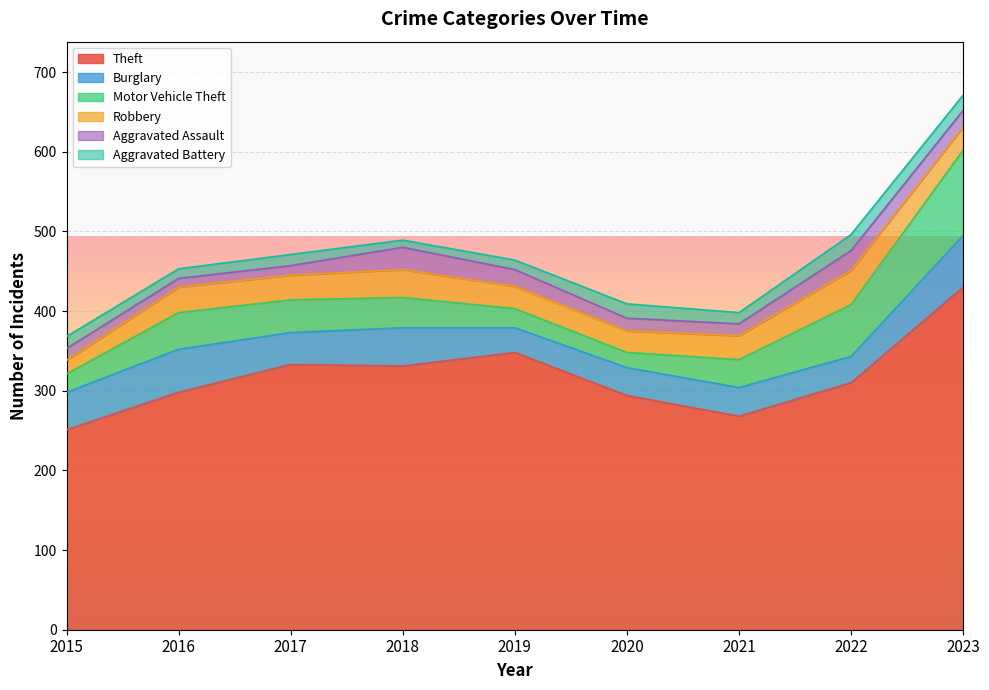

The value of Aggravated Assault at 2015 is 26. True or false?

False